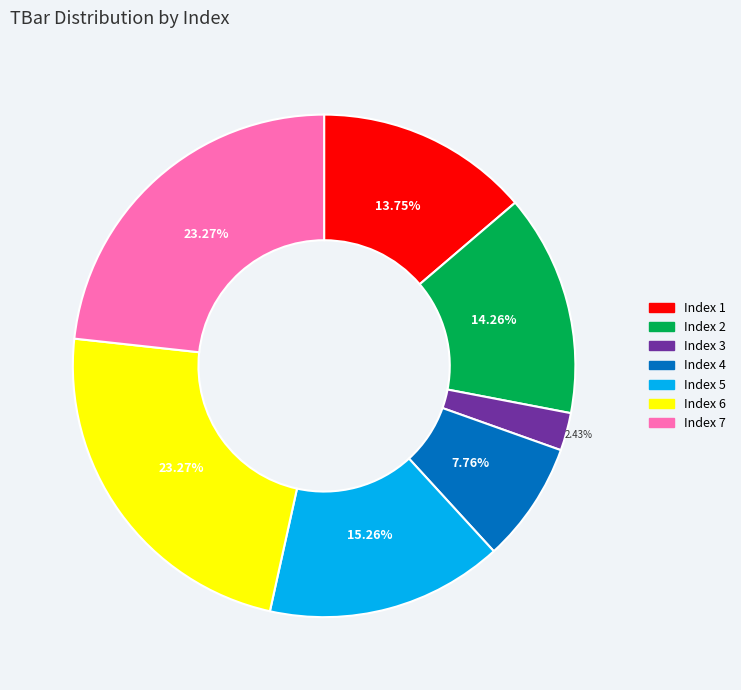

Is there a majority slice in this chart?

No